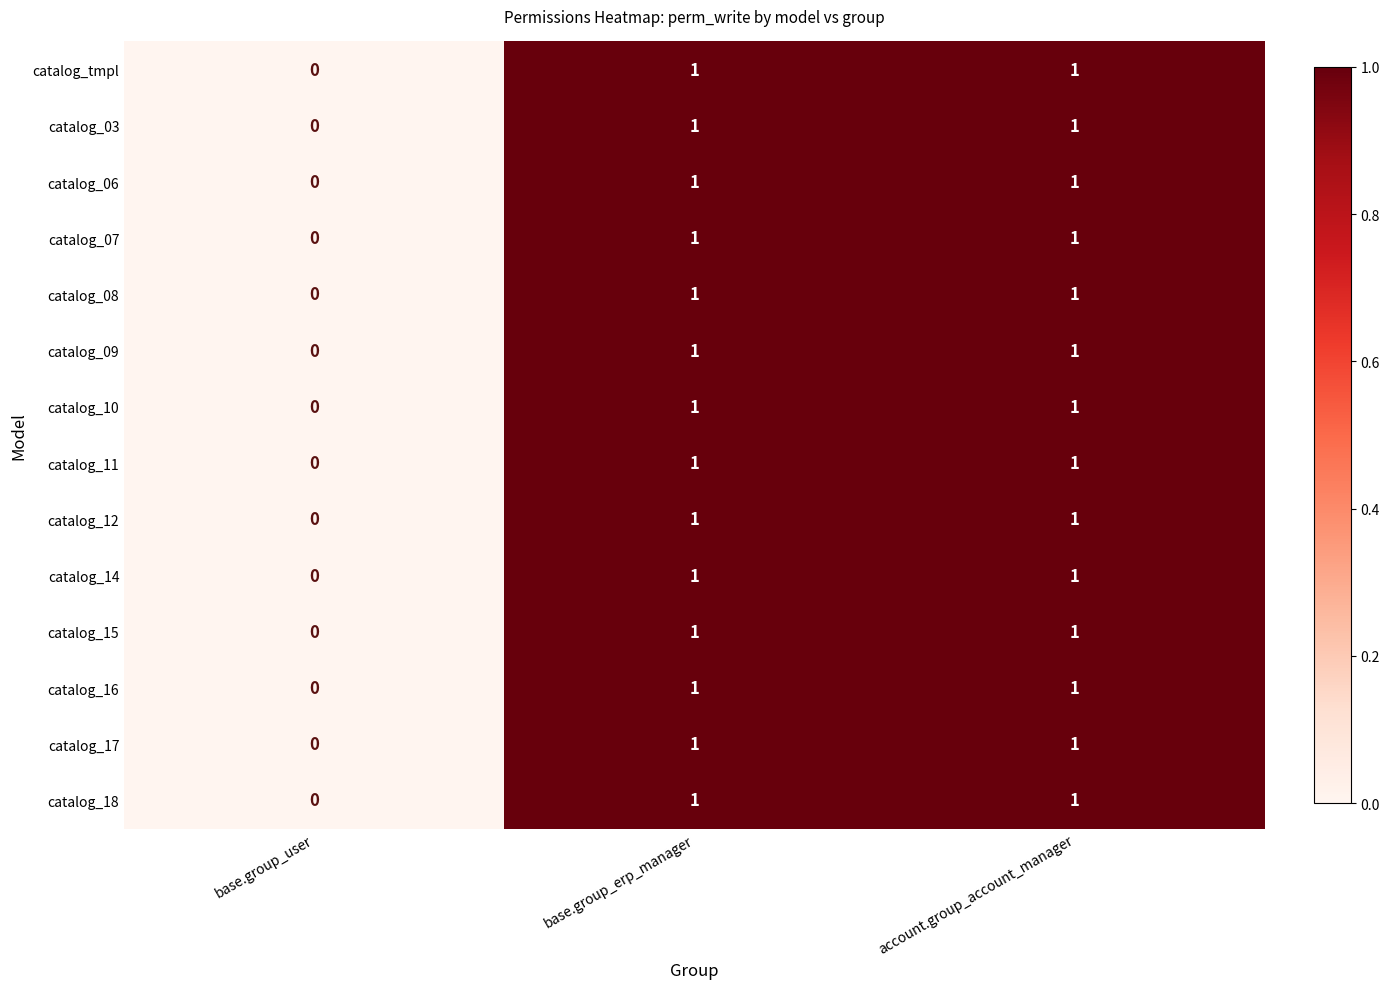

Is the value of catalog_15 at base.group_erp_manager greater than the value of catalog_08 at base.group_user?

Yes